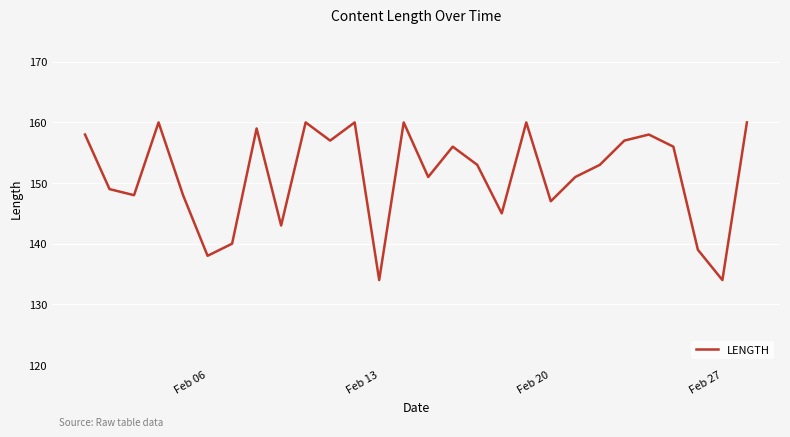

What is the minimum value shown in the chart?

134